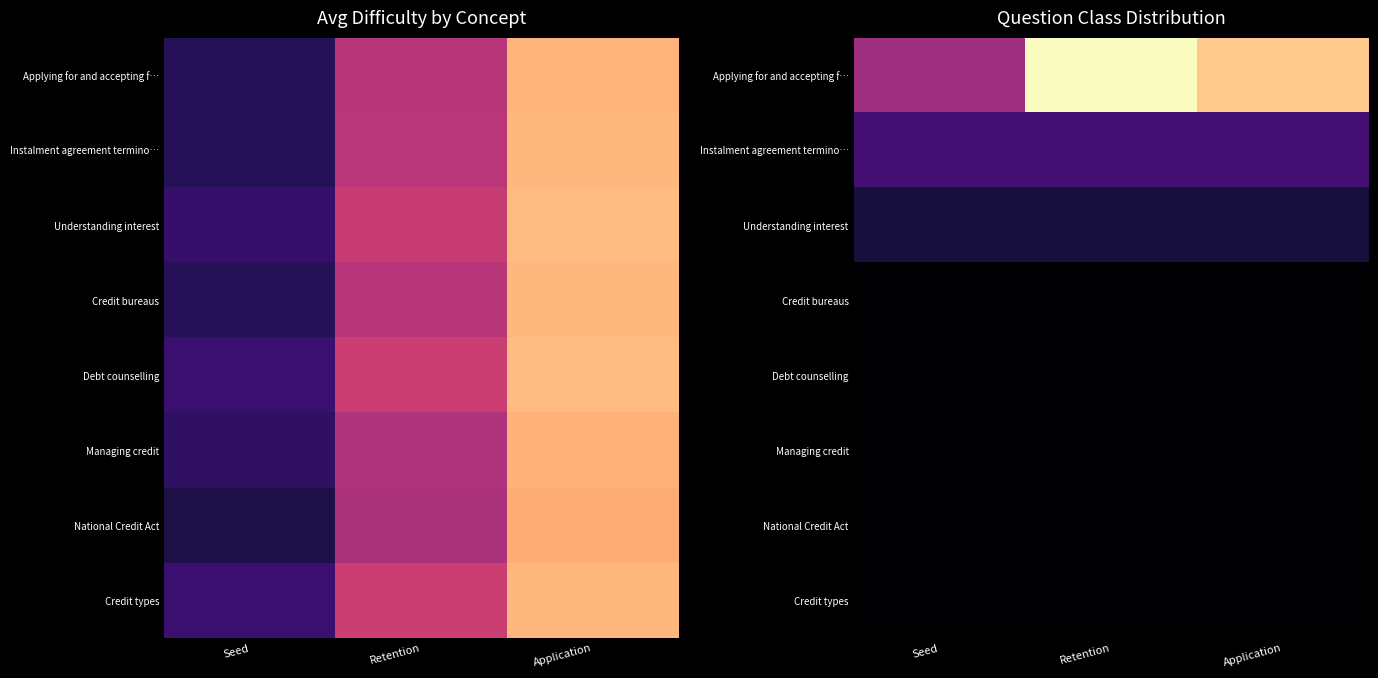

What is the approximate value of Applying for and accepting f… at Retention?

13